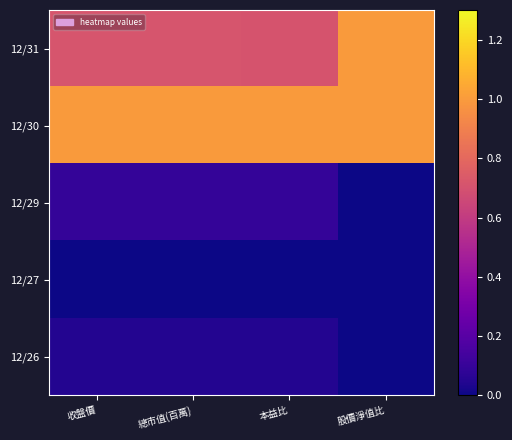

At which category is the sum across all series the highest?

股價淨值比